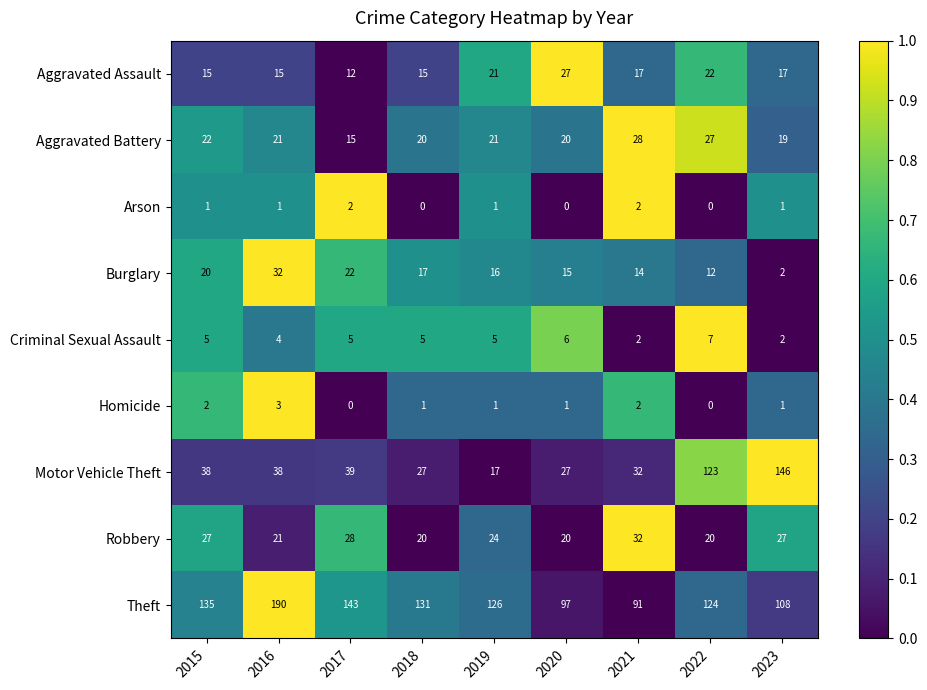

Between 2019 and 2022, which series saw the biggest shift?

Motor Vehicle Theft